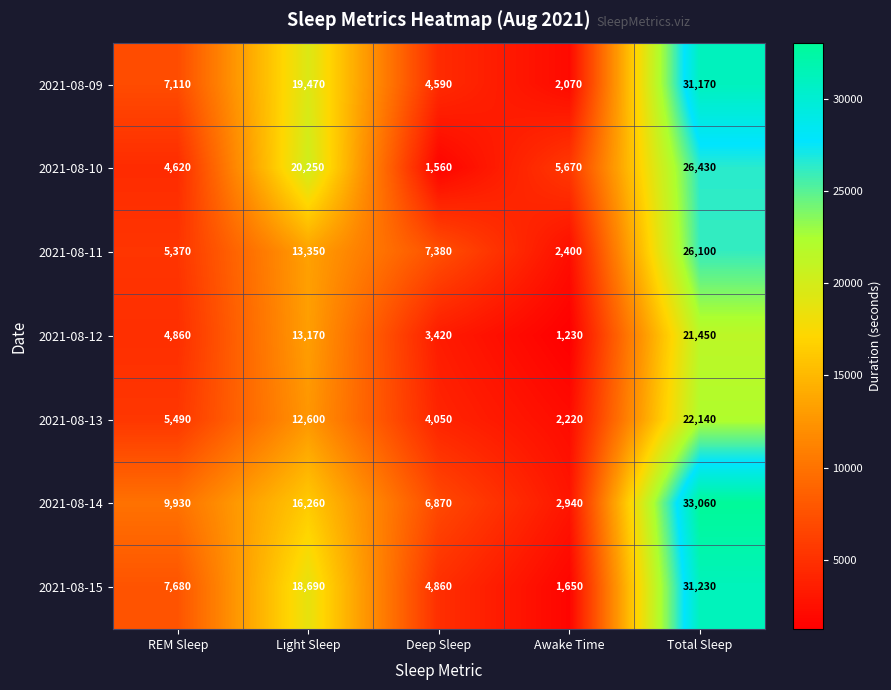

How many distinct data groups are displayed?

7